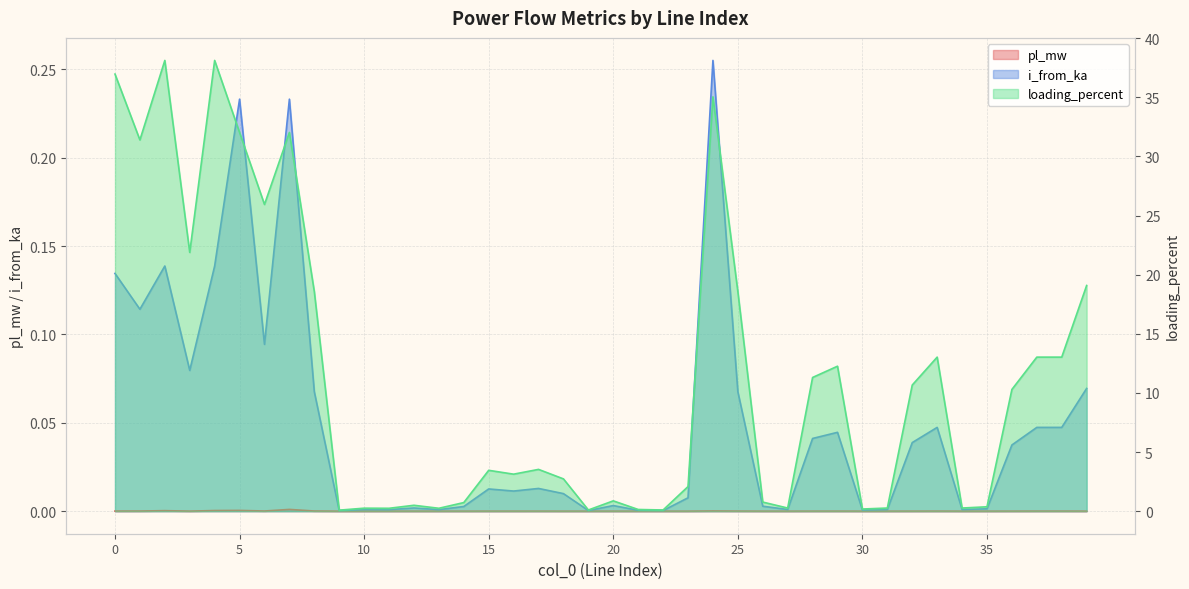

Does the chart have visible grid lines?

Yes